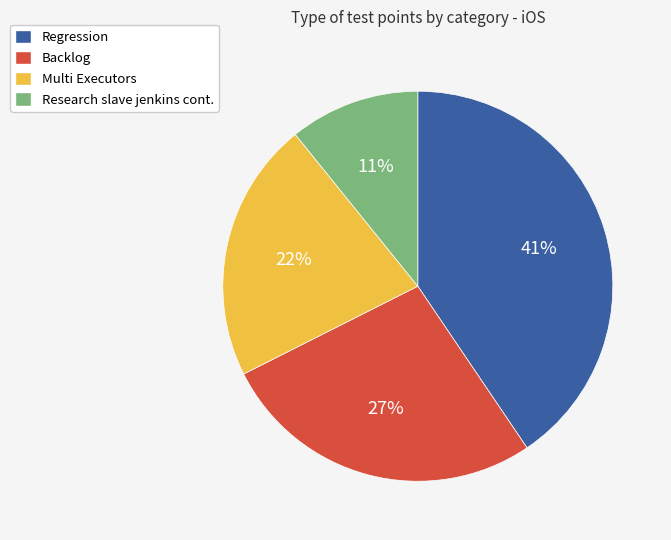

The Backlog slice represents 27% of the pie. True or false?

True